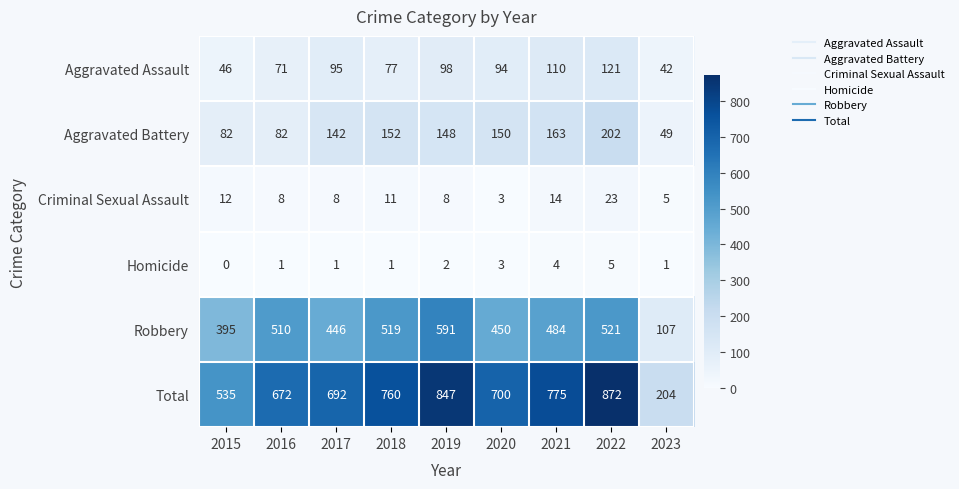

Is it true that Total equals 672 at 2016?

True